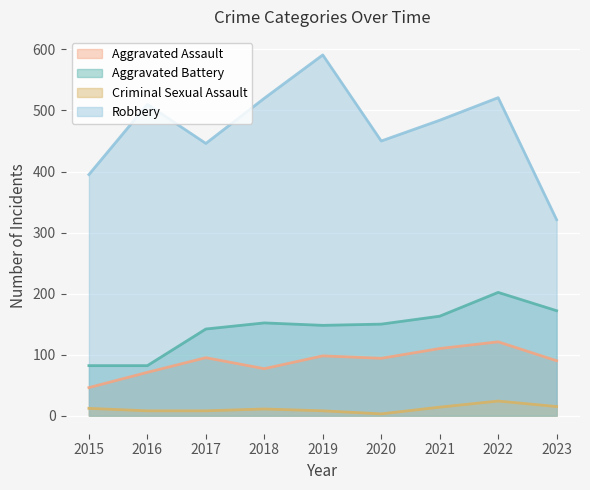

True or false: Criminal Sexual Assault and Robbery intersect in this chart.

False